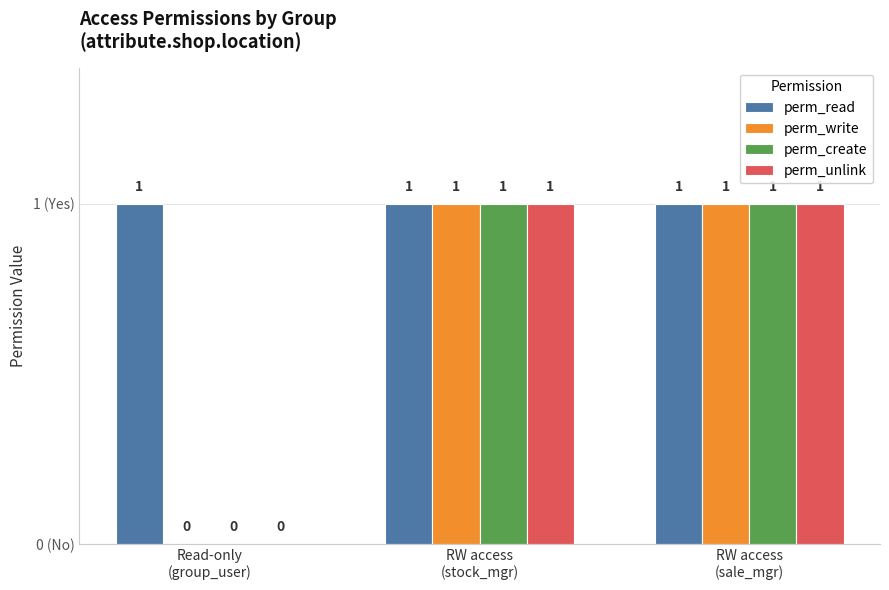

What are all the series names shown in the legend?

perm_read, perm_write, perm_create, perm_unlink